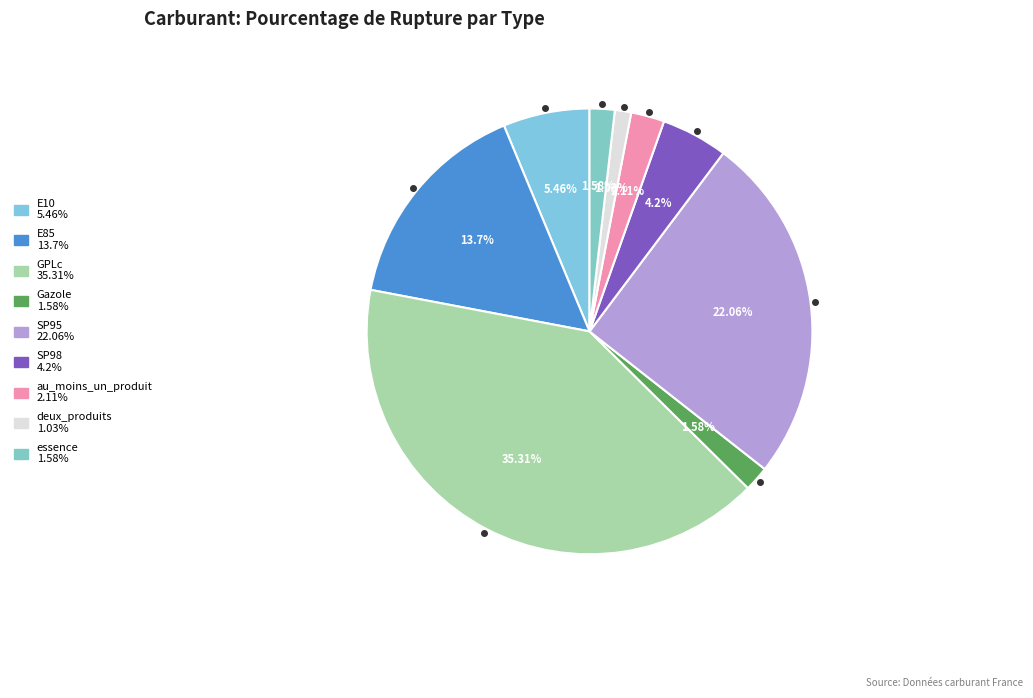

Is there a majority slice in this chart?

No